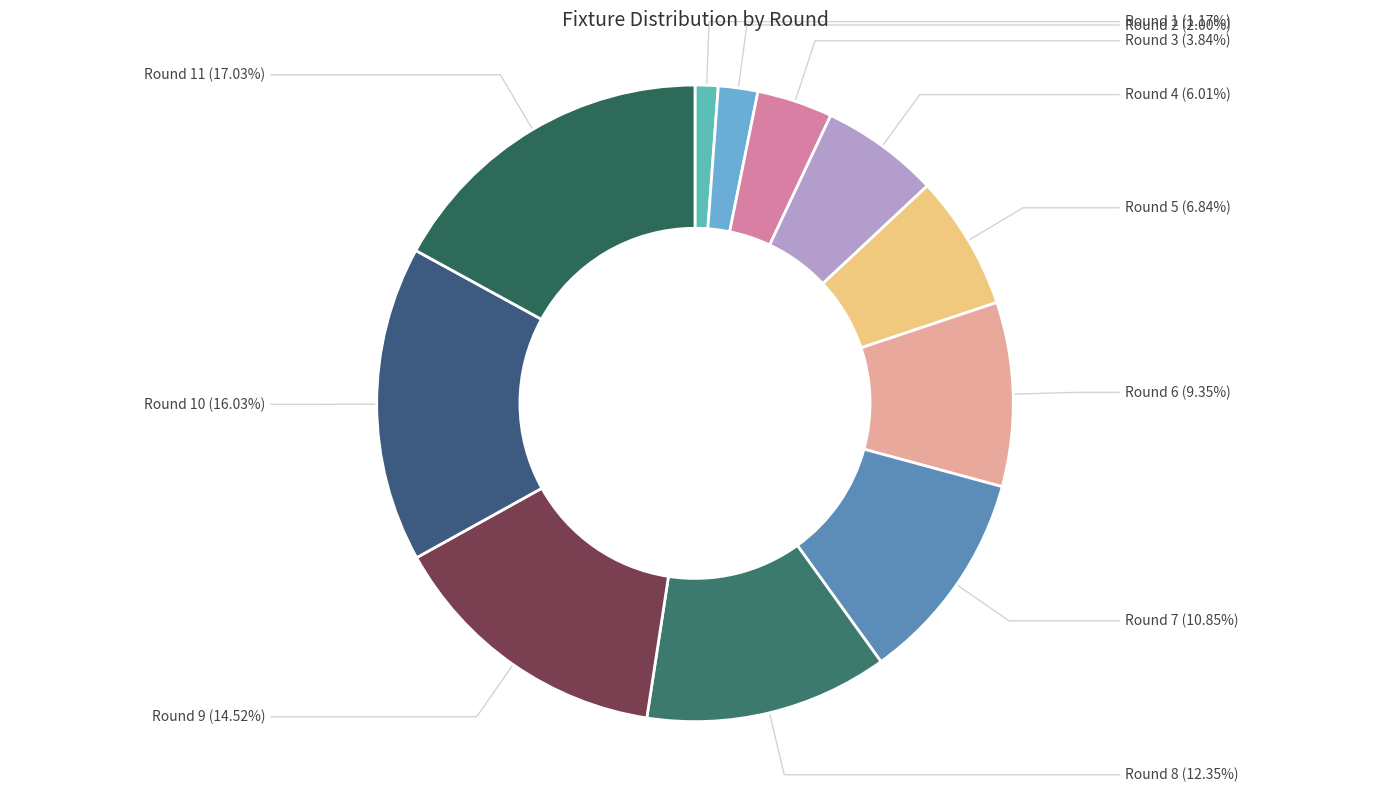

True or false: Round 11 accounts for 17% of the total.

True